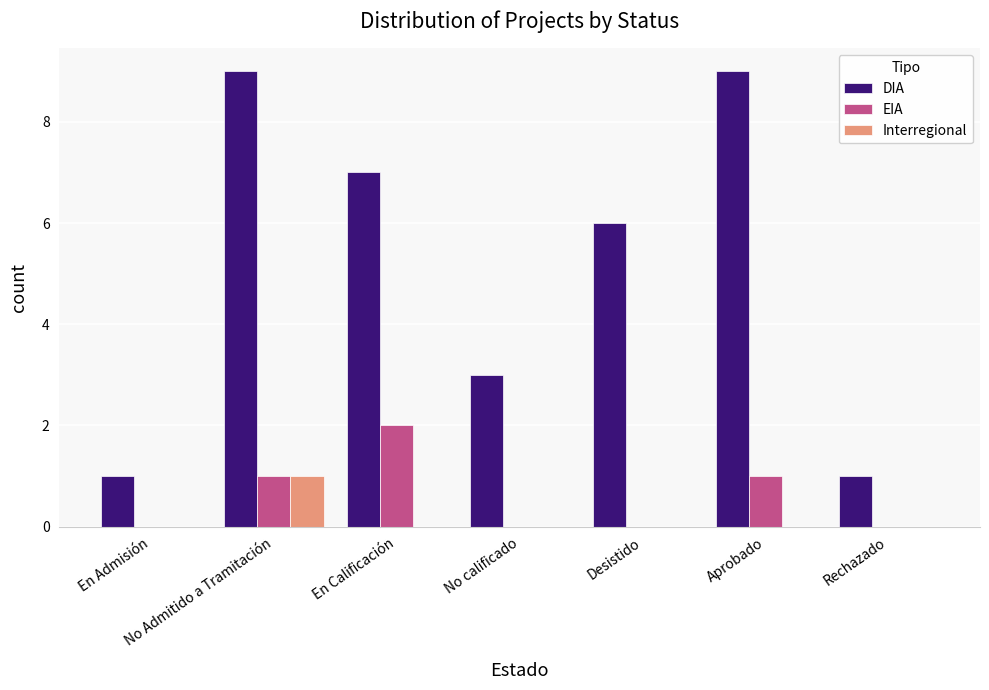

What value does the DIA series have at En Calificación?

7